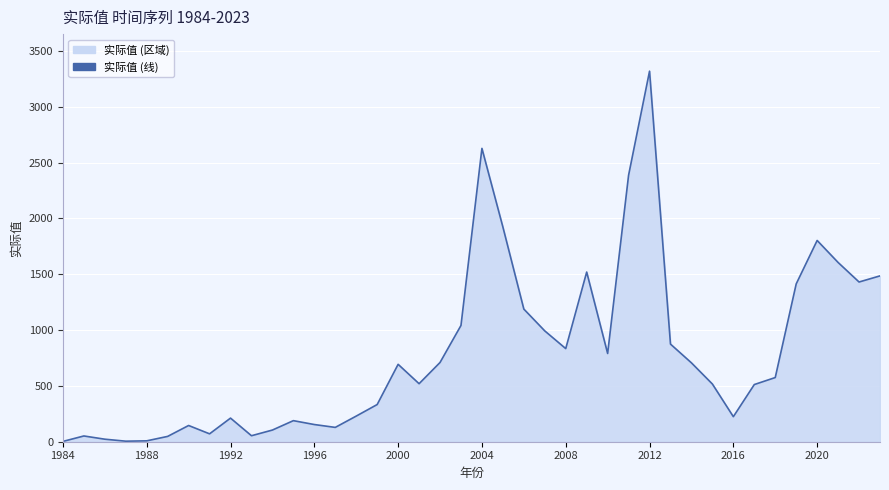

How many data points are less than 574?

20